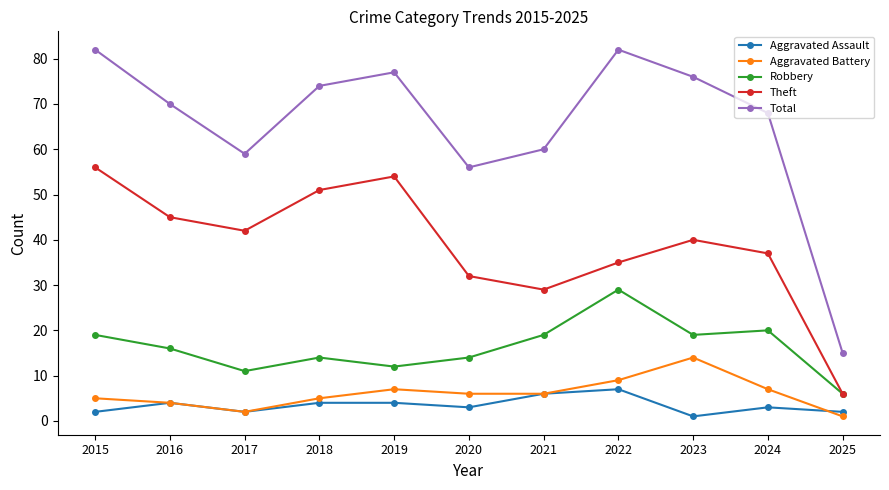

What is the difference between the maximum and second lowest values in the Theft series?

27